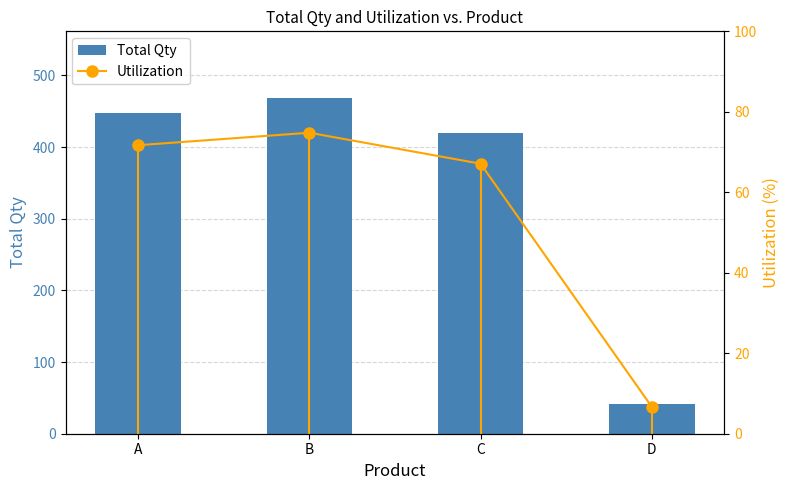

At how many categories does at least one series exceed 229?

3